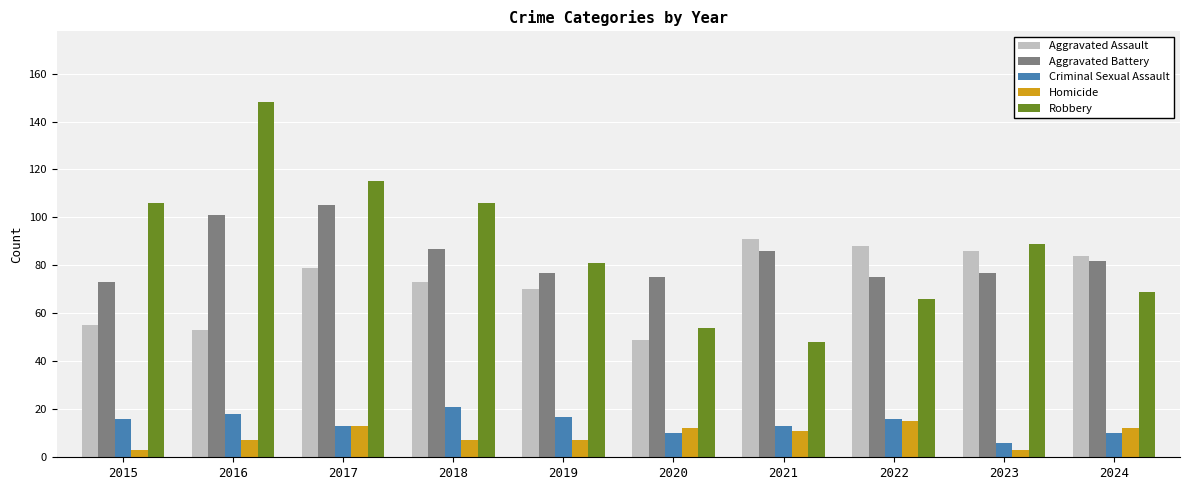

Does the chart contain stacked bars?

No